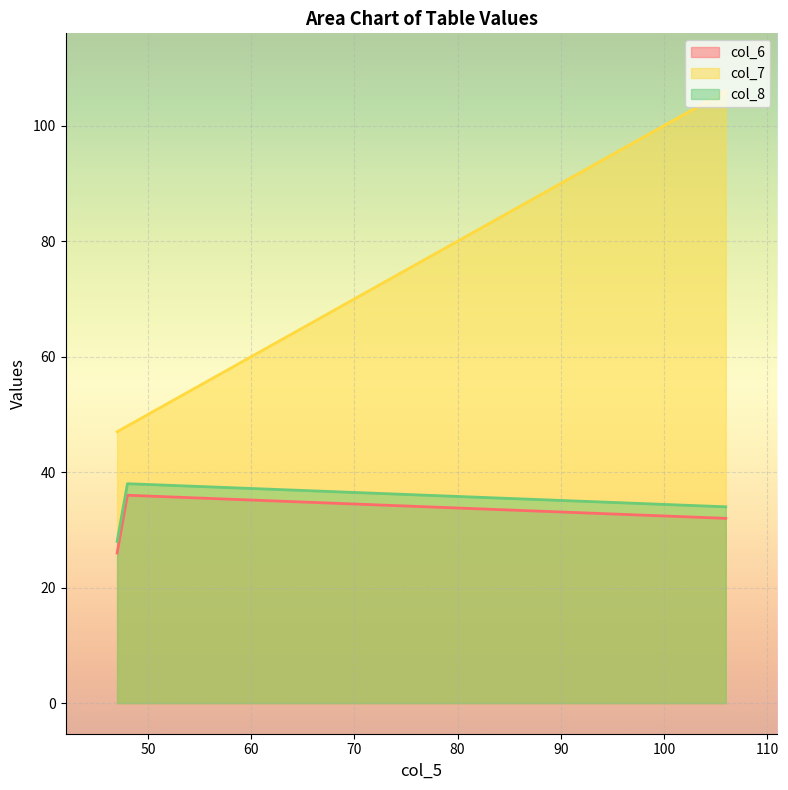

Is the value of col_7 at 48 greater than the value of col_6 at 47?

Yes